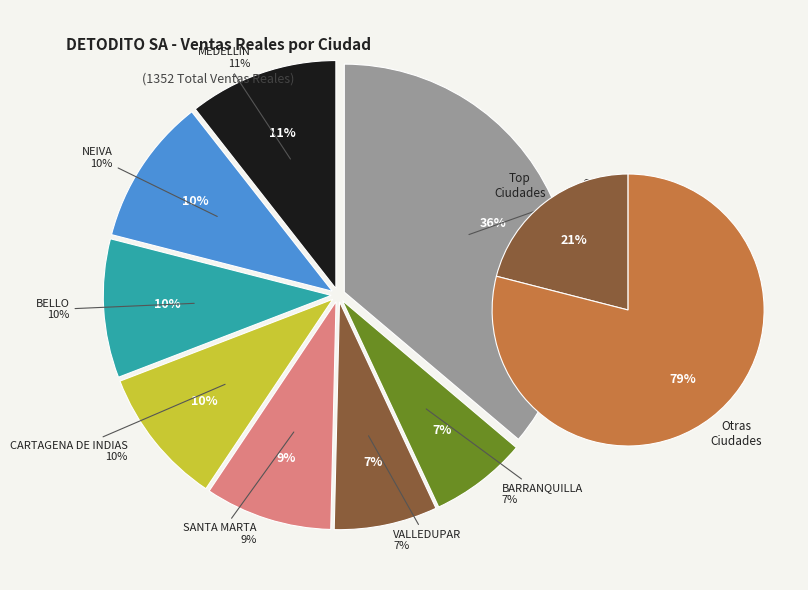

To the nearest percent, what percentage of the pie is SANTA MARTA?

9%